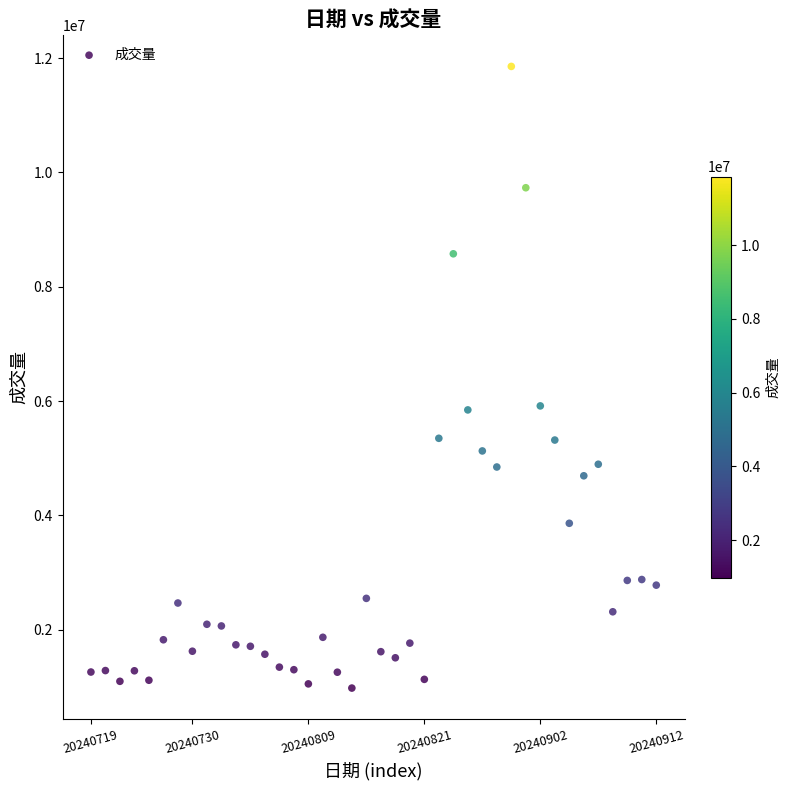

What is the range of Y values (max minus min)?

10875700